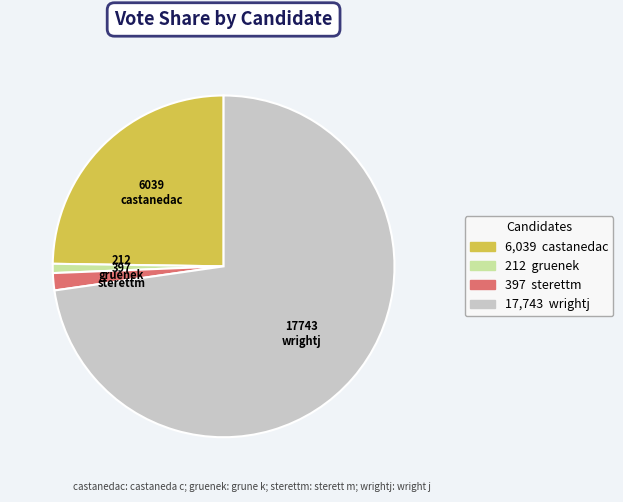

Do gruenek and wrightj together represent more than half of the pie?

Yes